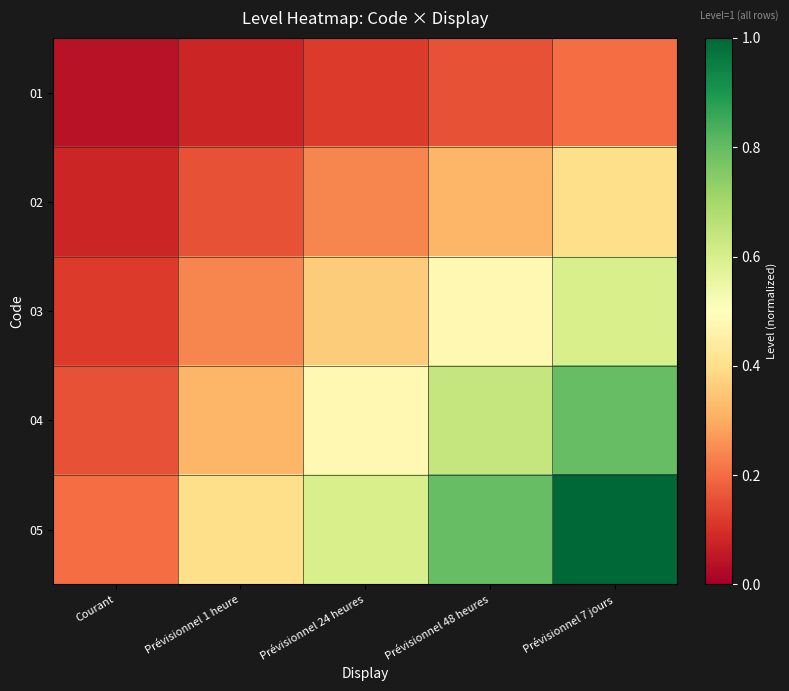

At which category is the sum across all series the highest?

Prévisionnel 7 jours